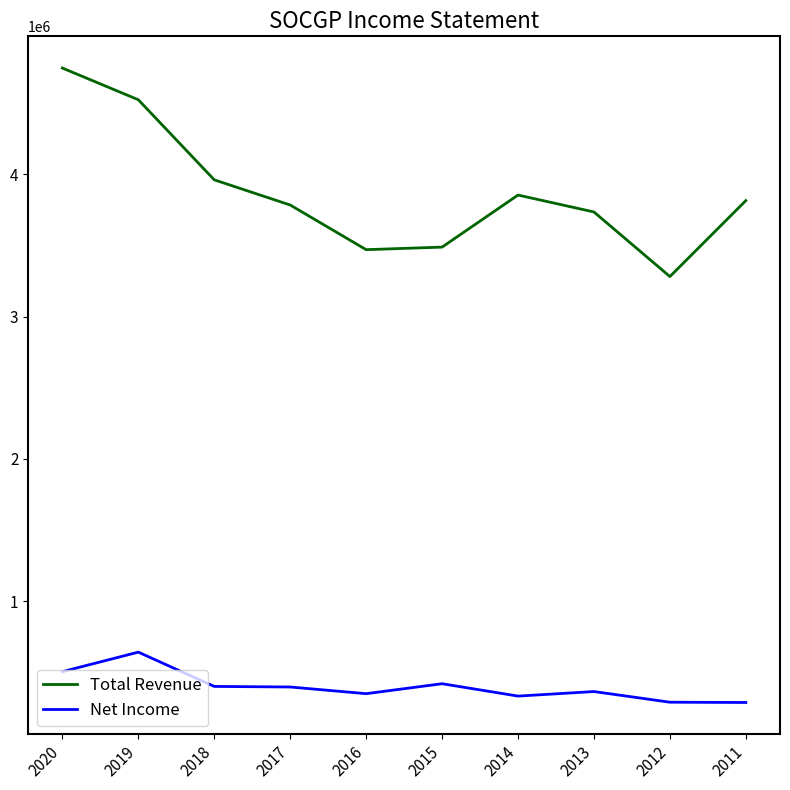

True or false: Total Revenue and Net Income cross at least once.

False